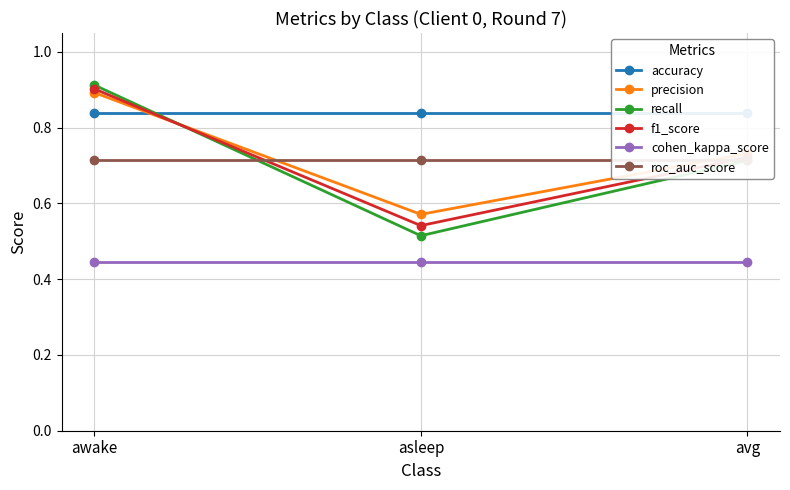

Reading right to left, list all the values displayed in this chart.

accuracy: 0.8	0.8	0.8
precision: 0.7	0.6	0.9
recall: 0.7	0.5	0.9
f1_score: 0.7	0.5	0.9
cohen_kappa_score: 0.4	0.4	0.4
roc_auc_score: 0.7	0.7	0.7